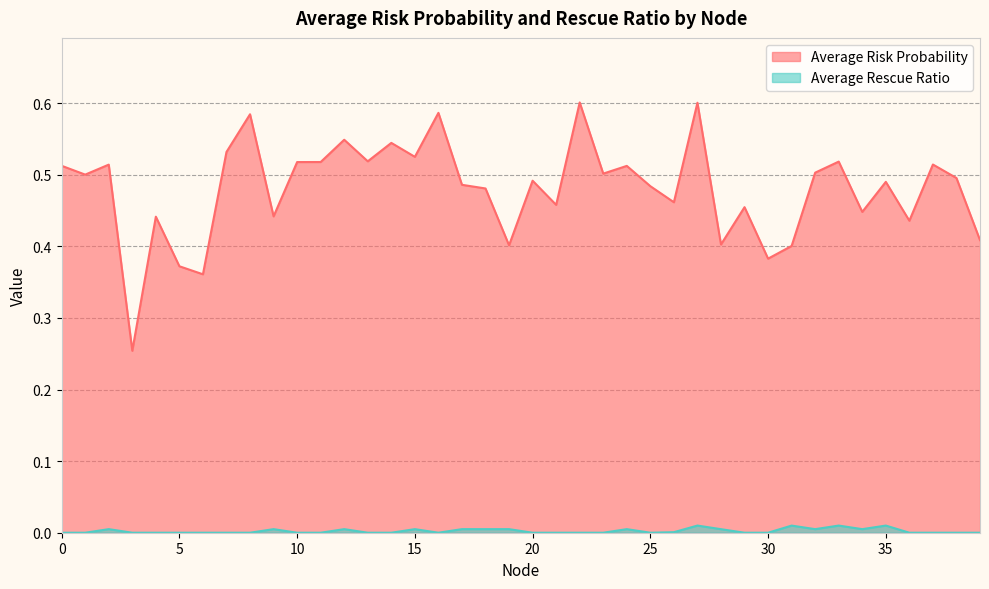

How many lines are shown in the chart?

2